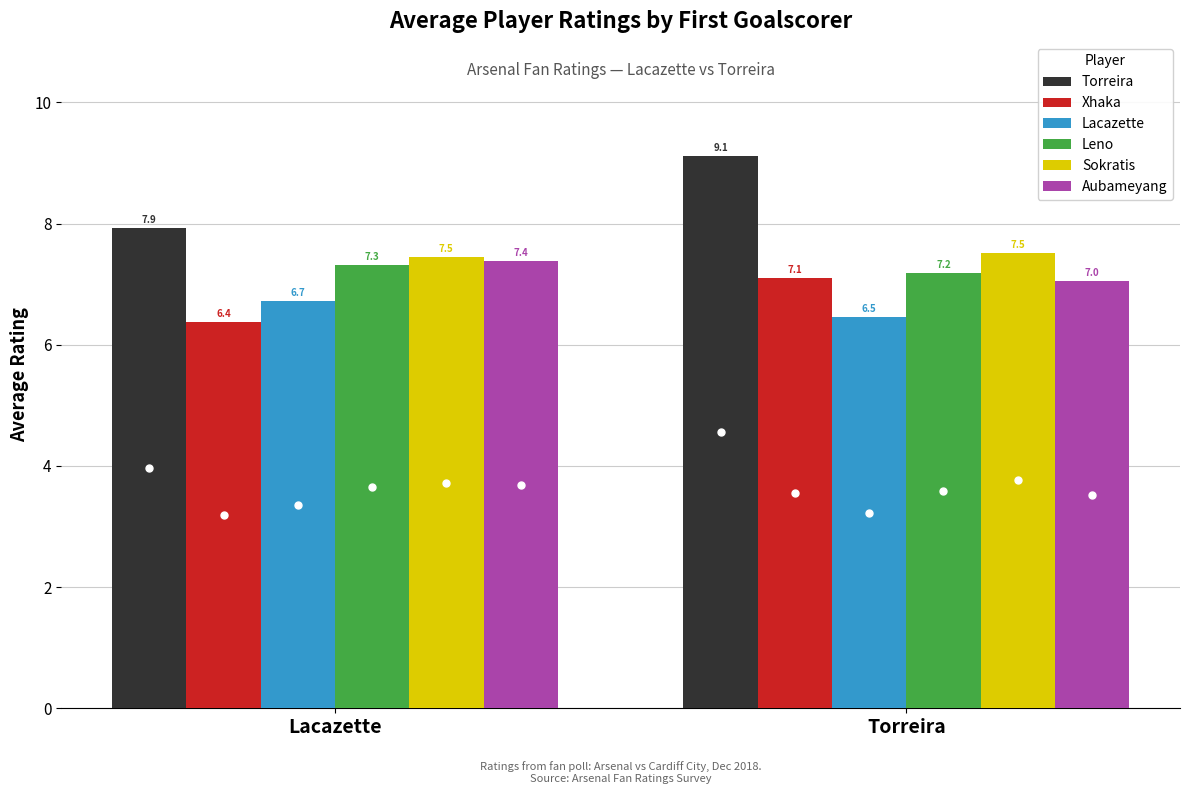

What is the label of the 1st bar from the left?

Lacazette